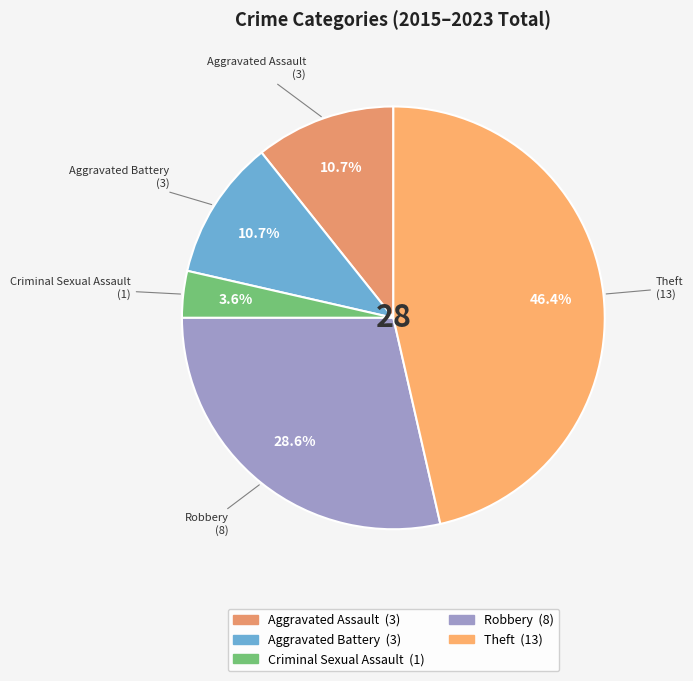

Does any single category account for the majority?

No